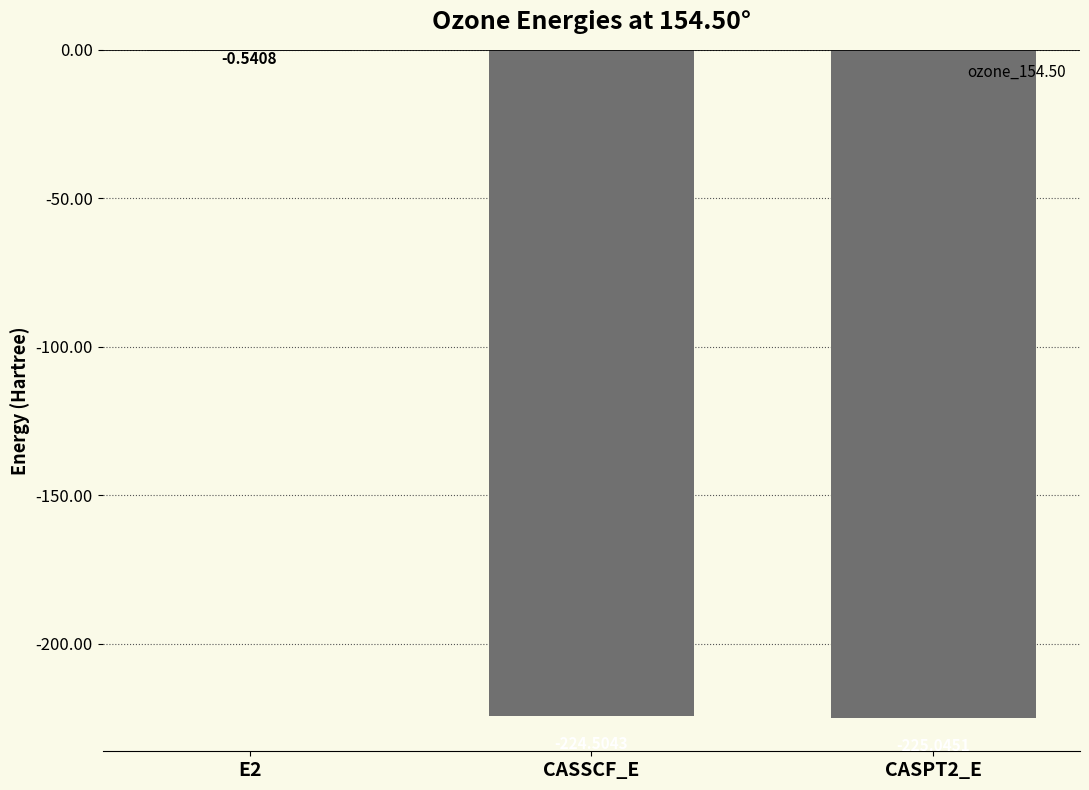

Between CASPT2_E and E2, which is larger?

E2